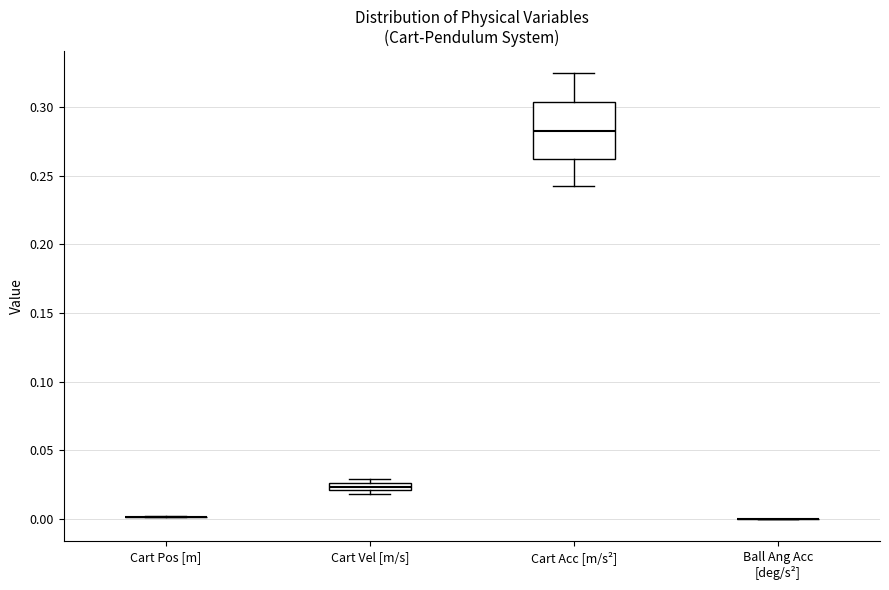

Where does the upper whisker of the box for Cart Acc [m/s²] end on the y-axis? The values are not printed on the chart, so give them approximately, as read against the axis.

0.325